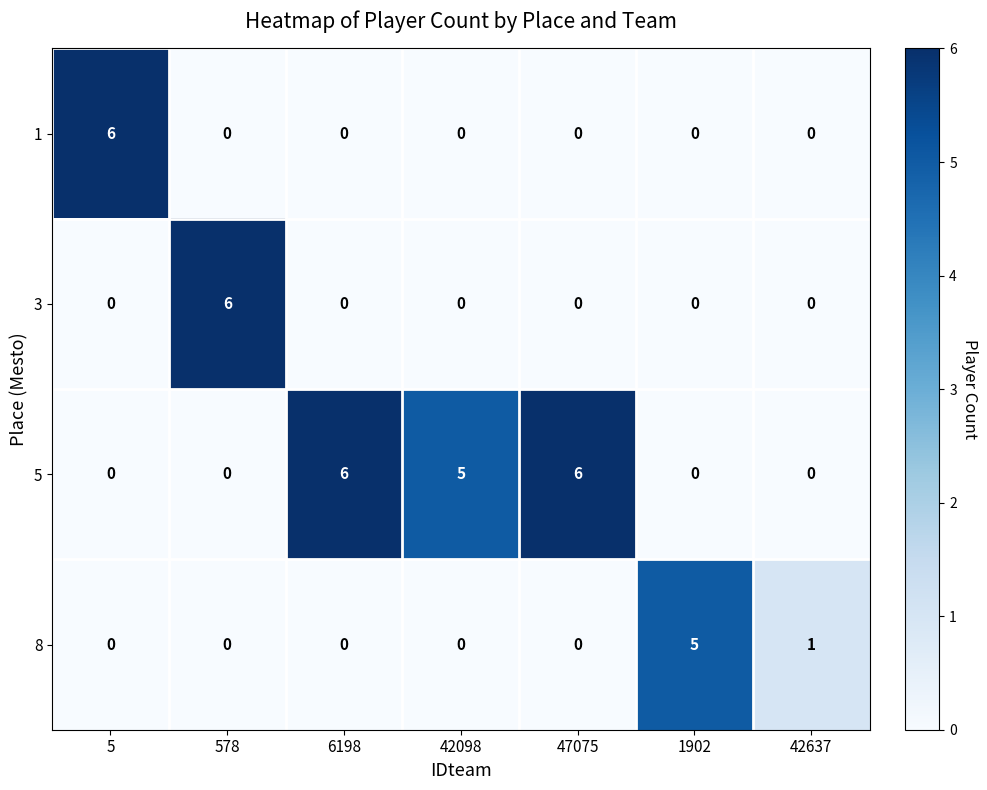

The value of 8 at 42637 is 2. True or false?

False